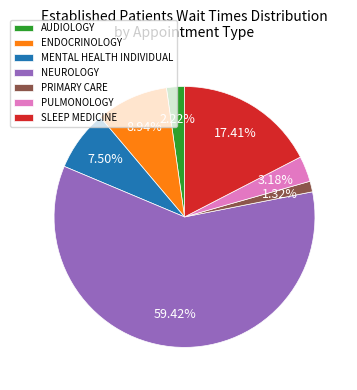

What percentage is the SLEEP MEDICINE slice, to the nearest percent?

17%